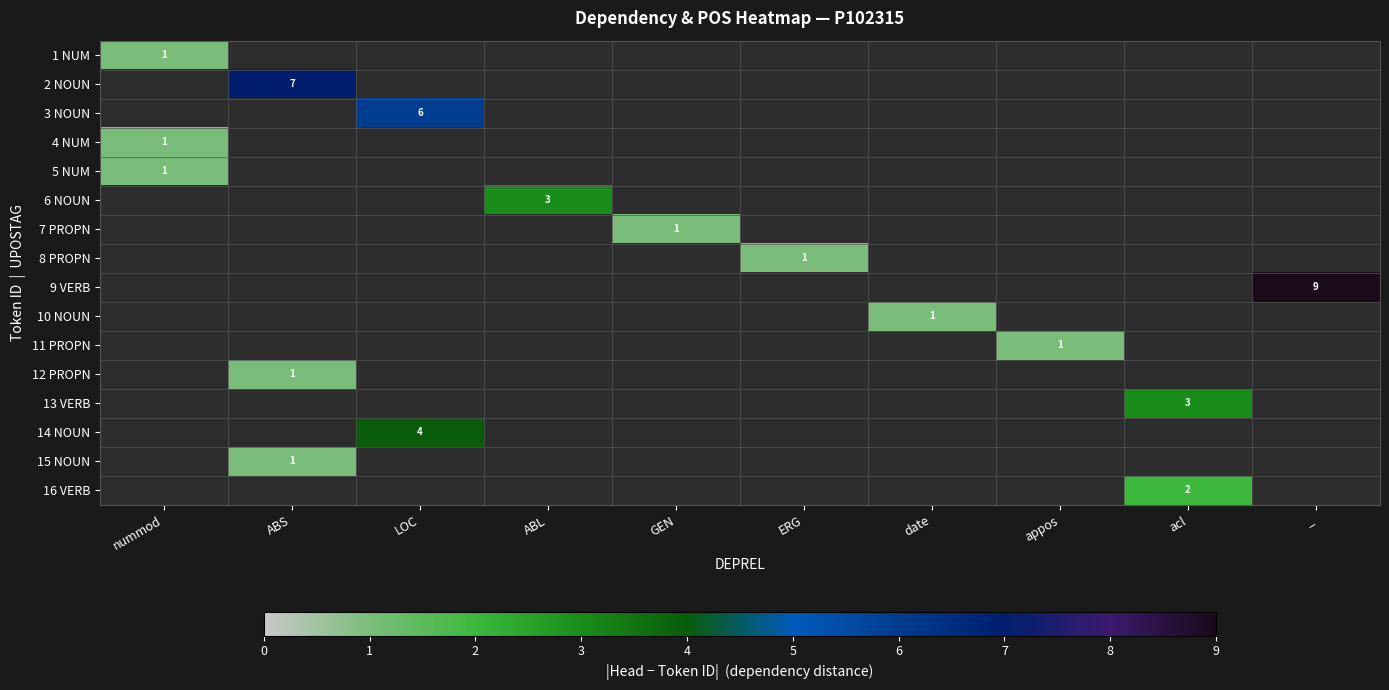

At _, list the series in order from smallest to largest.

1 NUM, 2 NOUN, 3 NOUN, 4 NUM, 5 NUM, 6 NOUN, 7 PROPN, 8 PROPN, 10 NOUN, 11 PROPN, 12 PROPN, 13 VERB, 14 NOUN, 15 NOUN, 16 VERB, 9 VERB